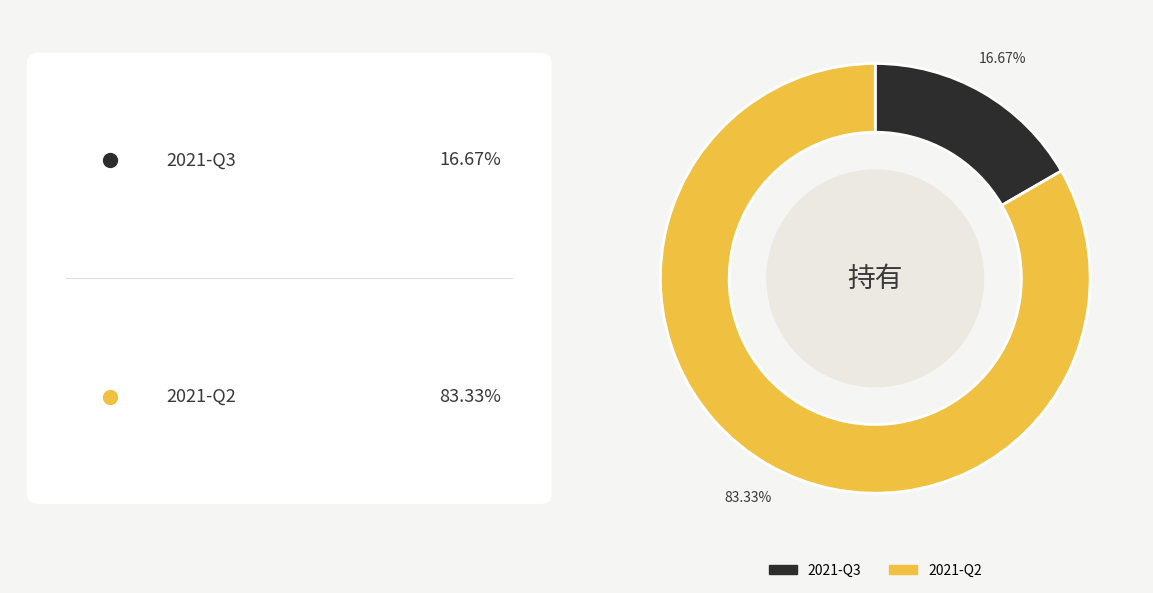

Does any single category account for the majority?

Yes